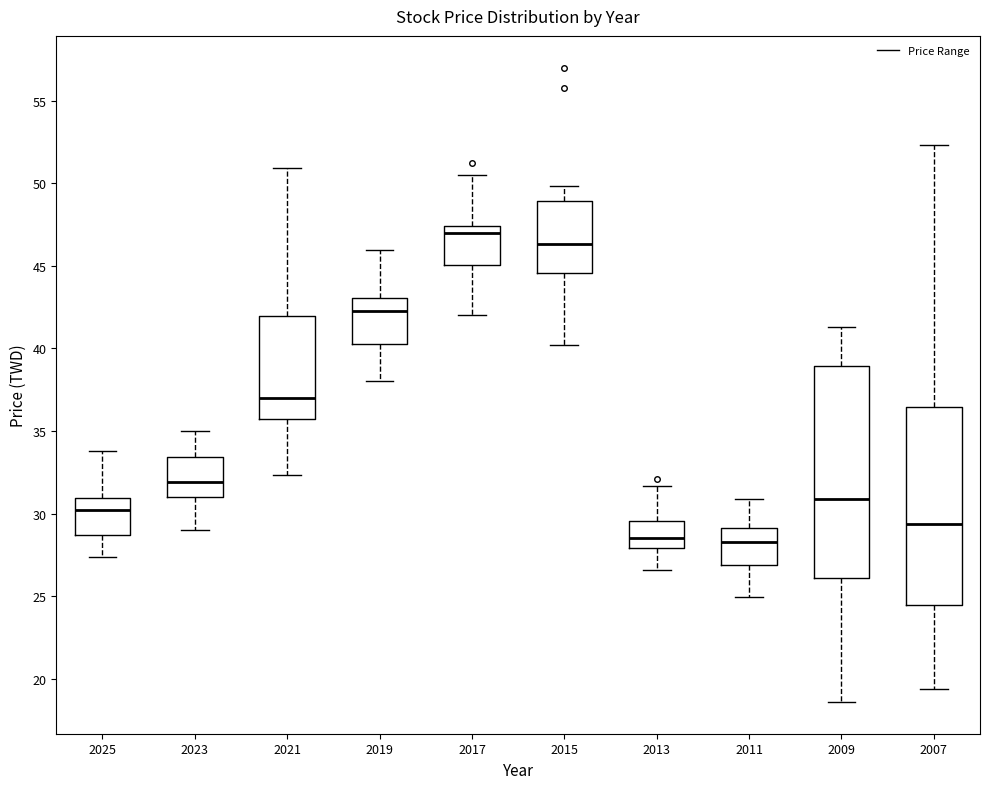

Reading left to right, transcribe this box plot: for each box, give where its median line is, the range the box spans, and where its two whiskers end, as read against the y-axis. The values are not printed on the chart, so give them approximately, as read against the axis.

2025: median 30.0, box 28.5 to 31.0, whiskers 27.5 to 34.0
2023: median 32.0, box 31.0 to 33.5, whiskers 29.0 to 35.0
2021: median 37.0, box 36.0 to 42.0, whiskers 32.5 to 51.0
2019: median 42.5, box 40.5 to 43.0, whiskers 38.0 to 46.0
2017: median 47.0, box 45.0 to 47.5, whiskers 42.0 to 50.5
2015: median 46.5, box 44.5 to 49.0, whiskers 40.0 to 50.0
2013: median 28.5, box 28.0 to 29.5, whiskers 26.5 to 31.5
2011: median 28.5, box 27.0 to 29.0, whiskers 25.0 to 31.0
2009: median 31.0, box 26.0 to 39.0, whiskers 18.5 to 41.5
2007: median 29.5, box 24.5 to 36.5, whiskers 19.5 to 52.5